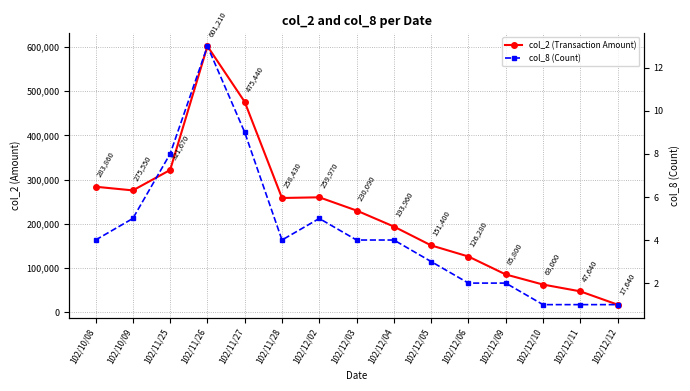

Reading left to right, what are all the values shown in this chart?

col_2 (Transaction Amount): 102/10/08=283860	102/10/09=275550	102/11/25=321670	102/11/26=601210	102/11/27=475440	102/11/28=258430	102/12/02=259970	102/12/03=230090	102/12/04=193960	102/12/05=151400	102/12/06=126280	102/12/09=85800	102/12/10=63000	102/12/11=47640	102/12/12=17640
col_8 (Count): 102/10/08=4	102/10/09=5	102/11/25=8	102/11/26=13	102/11/27=9	102/11/28=4	102/12/02=5	102/12/03=4	102/12/04=4	102/12/05=3	102/12/06=2	102/12/09=2	102/12/10=1	102/12/11=1	102/12/12=1